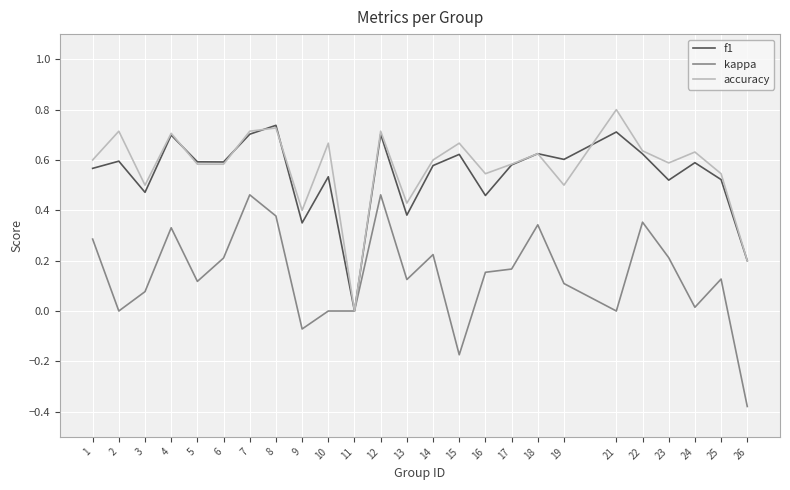

What is the total value across all series at 7?

1.9